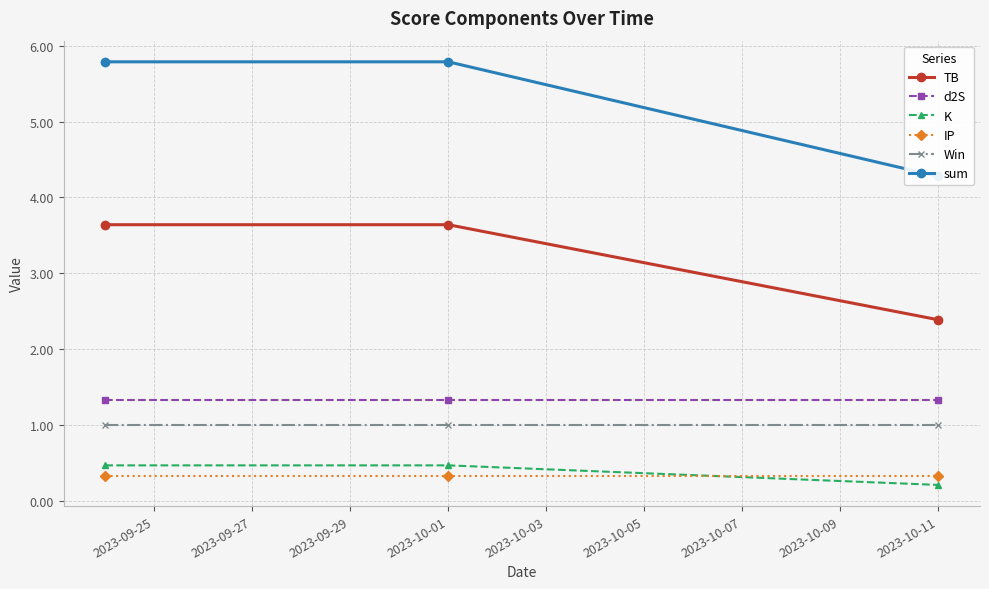

What is the highest value of the Win series?

1.0